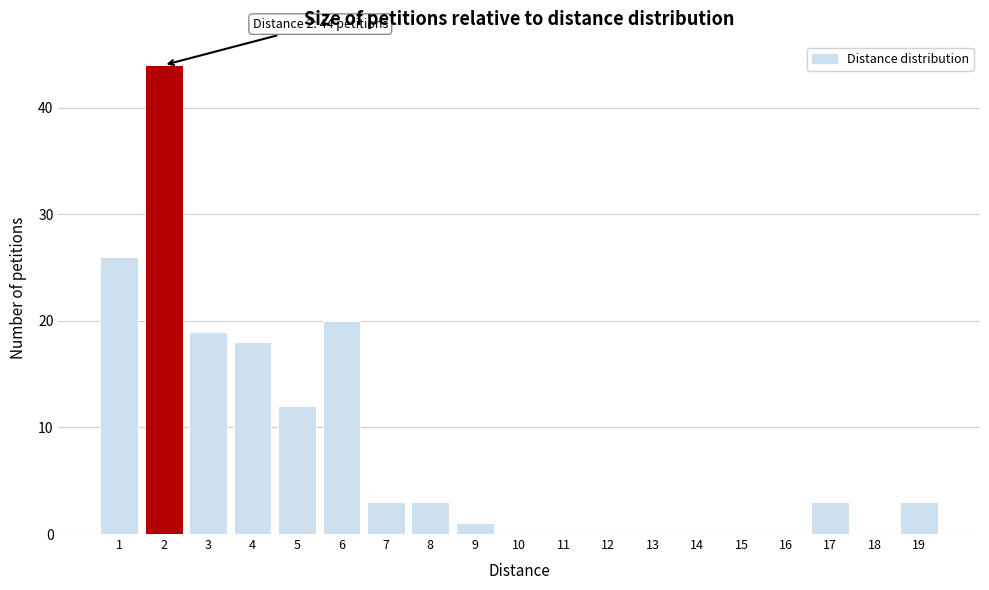

Which range on the x-axis has the tallest bar?

1.5 to 2.5